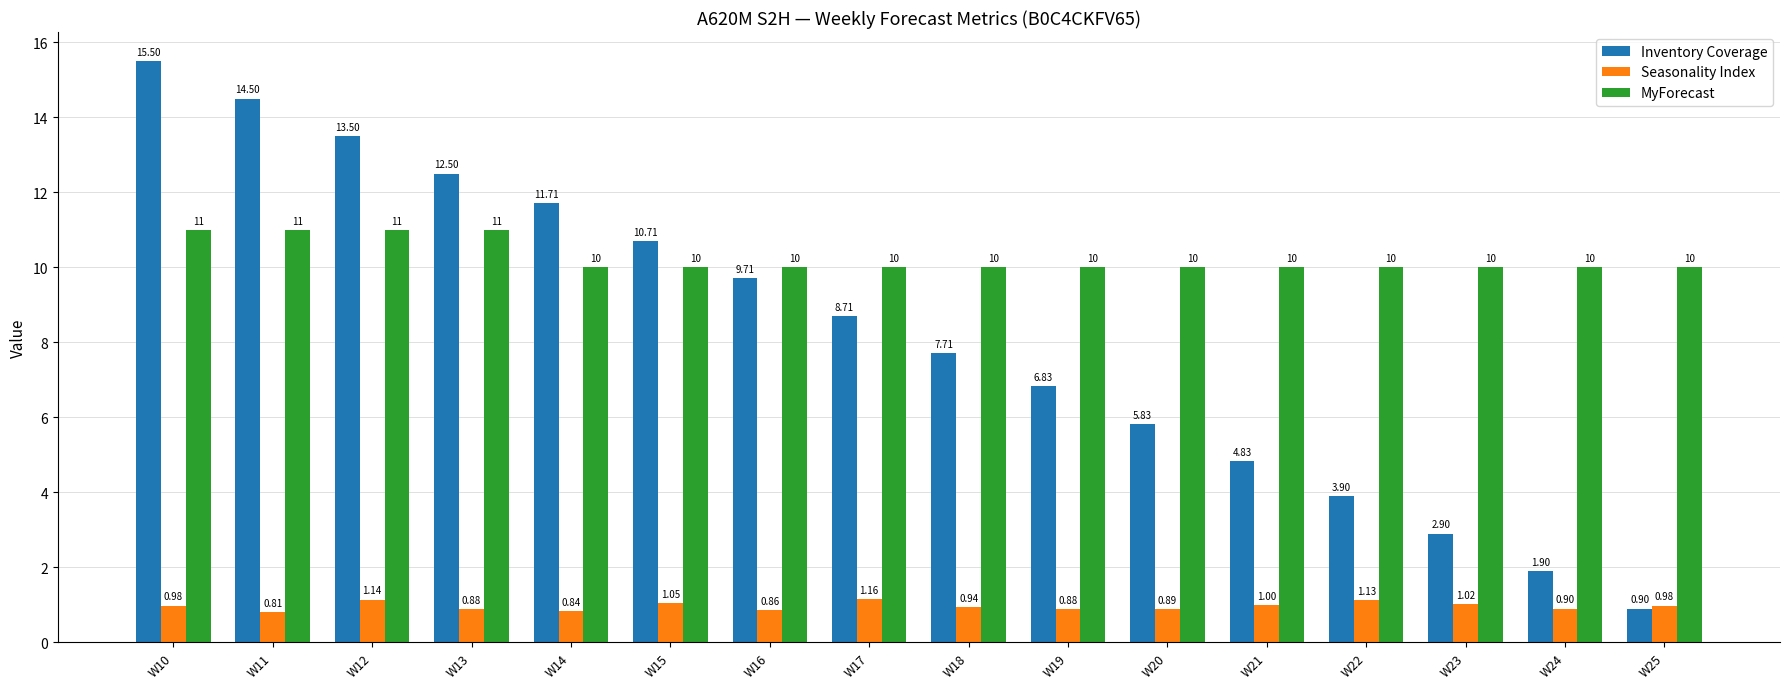

What is the difference between the second highest and second lowest values in the MyForecast series?

1.0